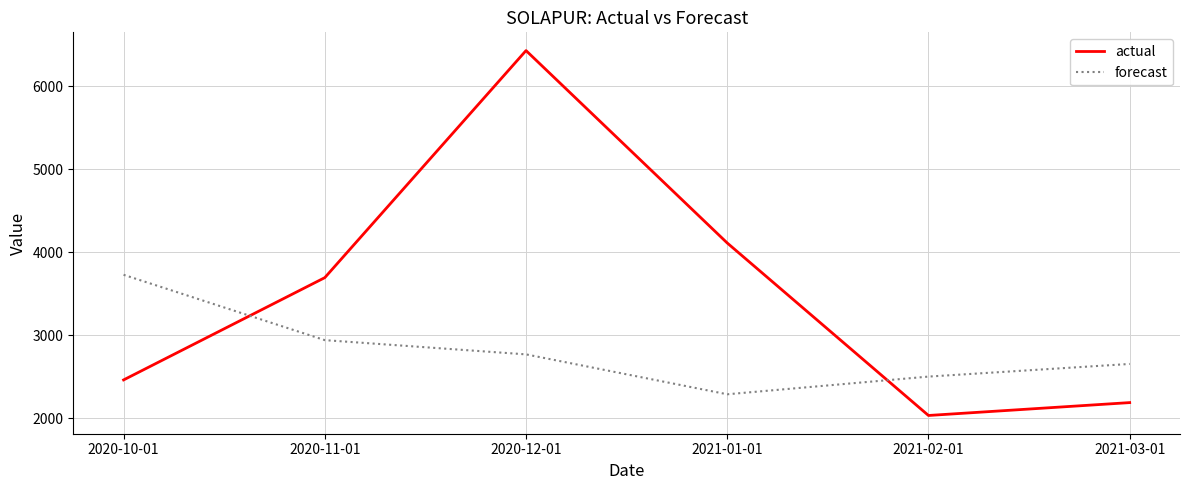

List the series in order of their overall mean, highest first.

actual, forecast